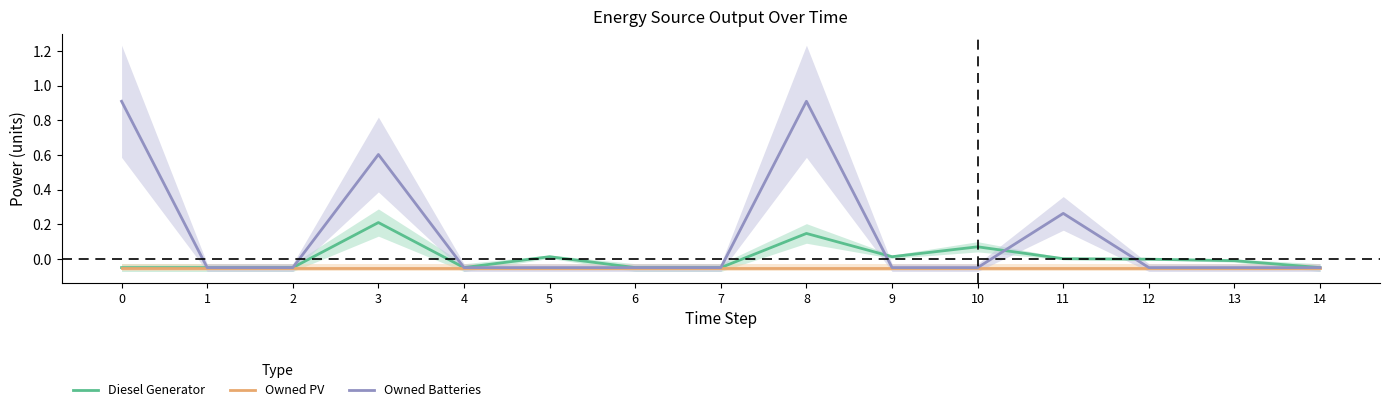

How many times do Diesel Generator and Owned Batteries cross each other?

3